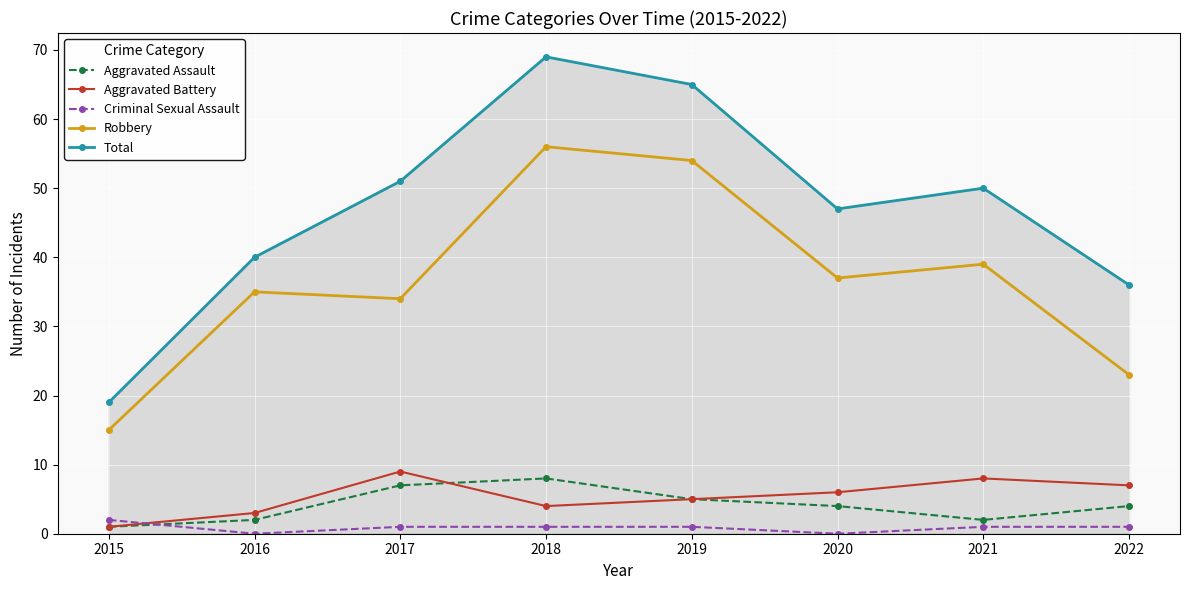

Reading left to right, list all the values displayed in this chart.

Aggravated Assault: 2015=1	2016=2	2017=7	2018=8	2019=5	2020=4	2021=2	2022=4
Aggravated Battery: 2015=1	2016=3	2017=9	2018=4	2019=5	2020=6	2021=8	2022=7
Criminal Sexual Assault: 2015=2	2016=0	2017=1	2018=1	2019=1	2020=0	2021=1	2022=1
Robbery: 2015=15	2016=35	2017=34	2018=56	2019=54	2020=37	2021=39	2022=23
Total: 2015=19	2016=40	2017=51	2018=69	2019=65	2020=47	2021=50	2022=36